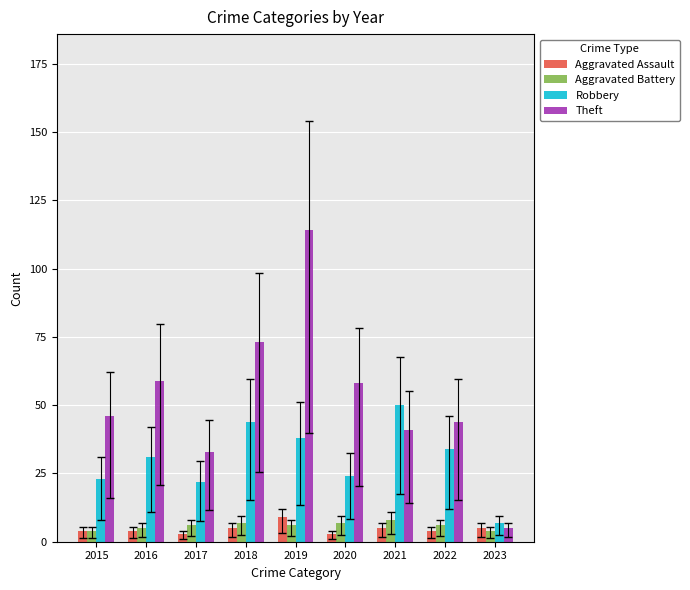

At which category is the sum across all series the highest?

2019